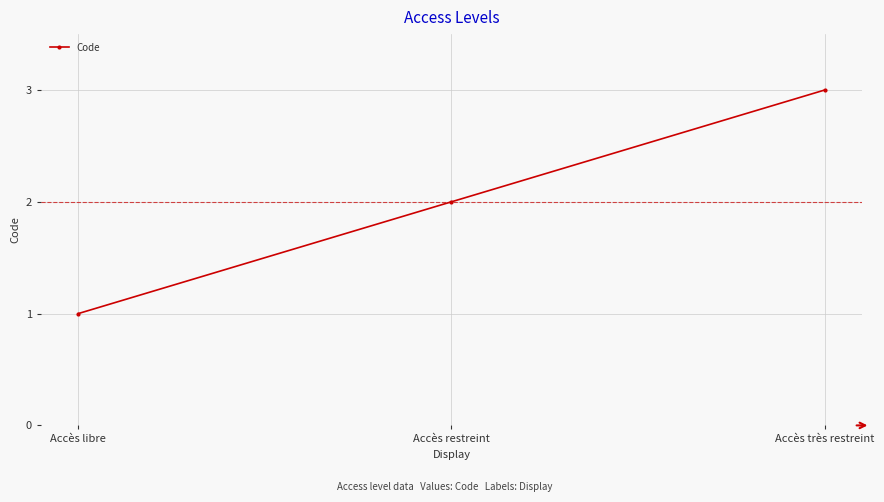

List the labels in order of value, smallest first.

Accès libre, Accès restreint, Accès très restreint